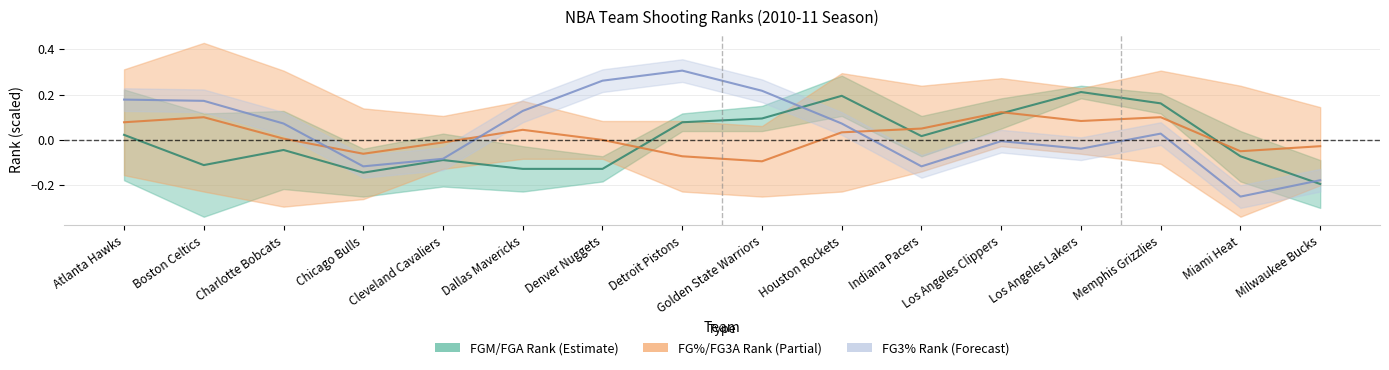

What position from the left is Houston Rockets?

10